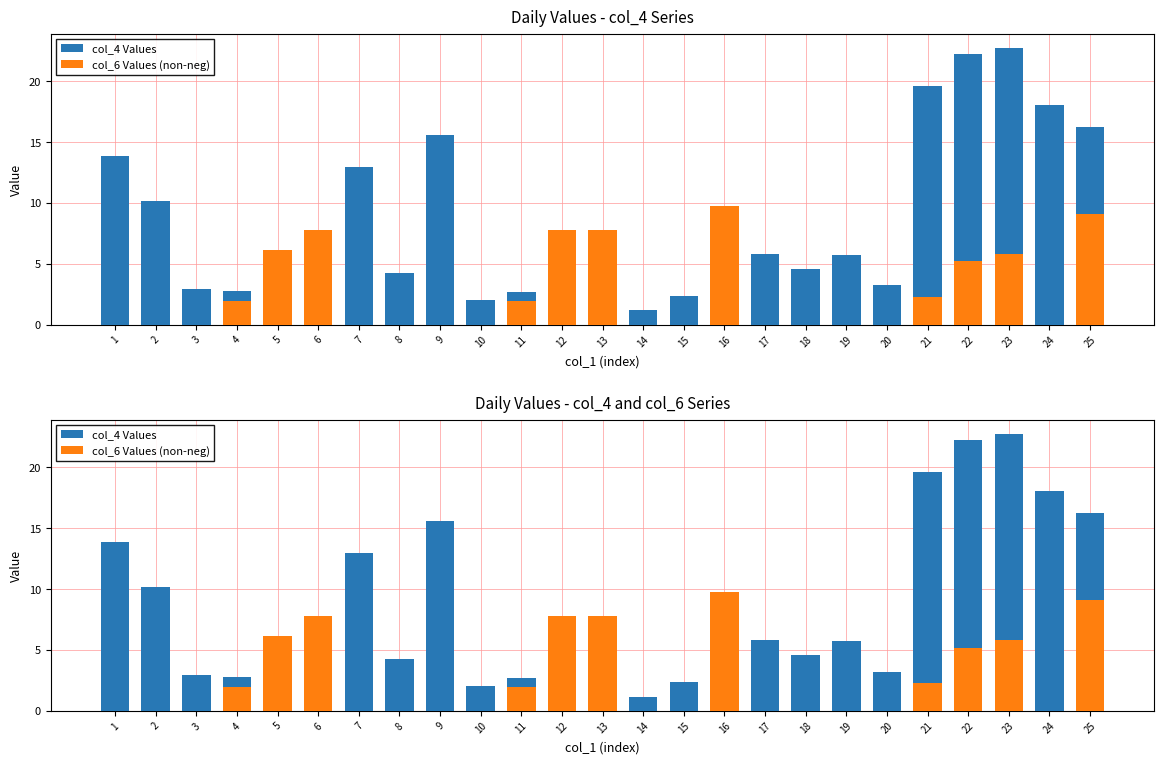

Which series has the largest total across all categories?

col_4 Values